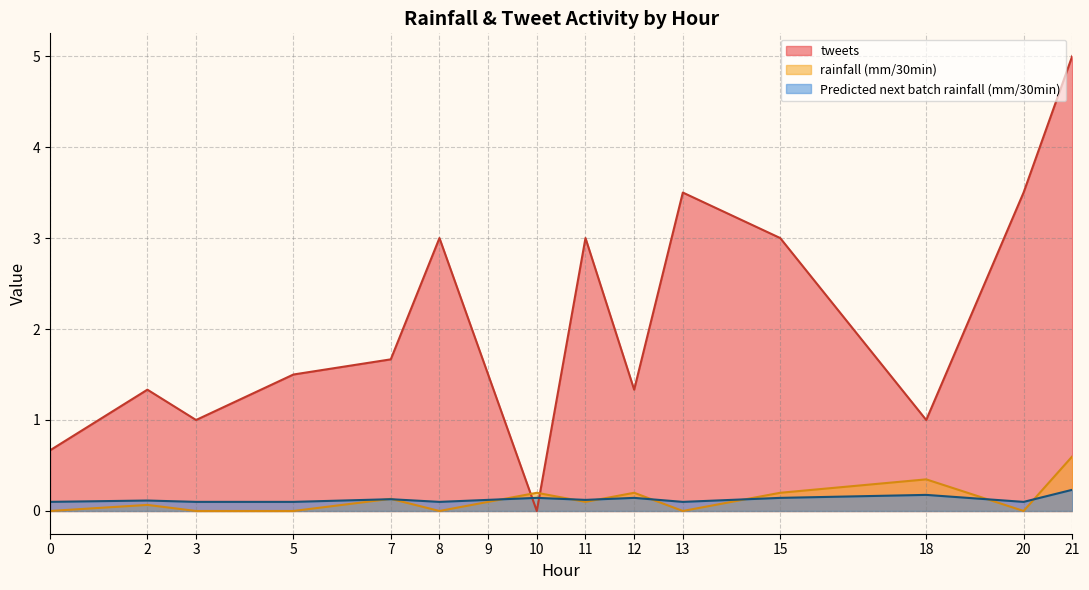

What is the average value of the Predicted next batch rainfall (mm/30min) series?

0.1